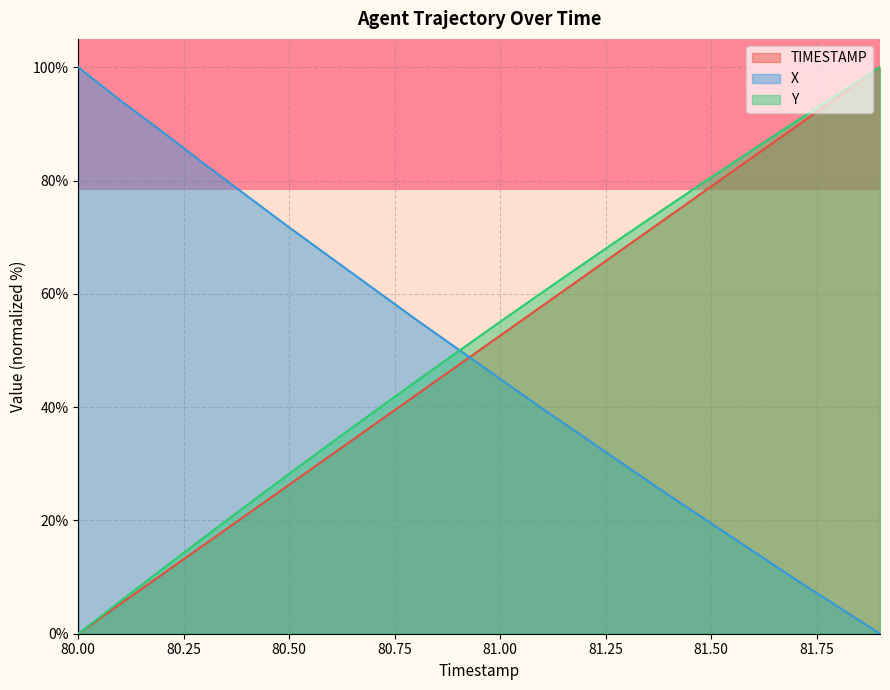

Rank the categories by TIMESTAMP value from highest to lowest.

81.9, 81.8, 81.7, 81.6, 81.5, 81.4, 81.3, 81.2, 81.1, 81.0, 80.9, 80.8, 80.7, 80.6, 80.5, 80.4, 80.3, 80.2, 80.1, 80.0